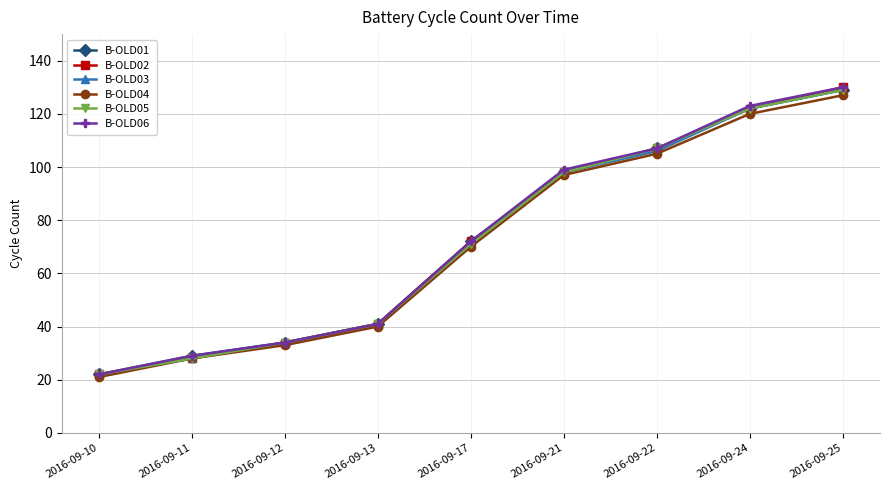

Is the value of B-OLD01 at 2016-09-17 greater than the value of B-OLD02 at 2016-09-22?

No